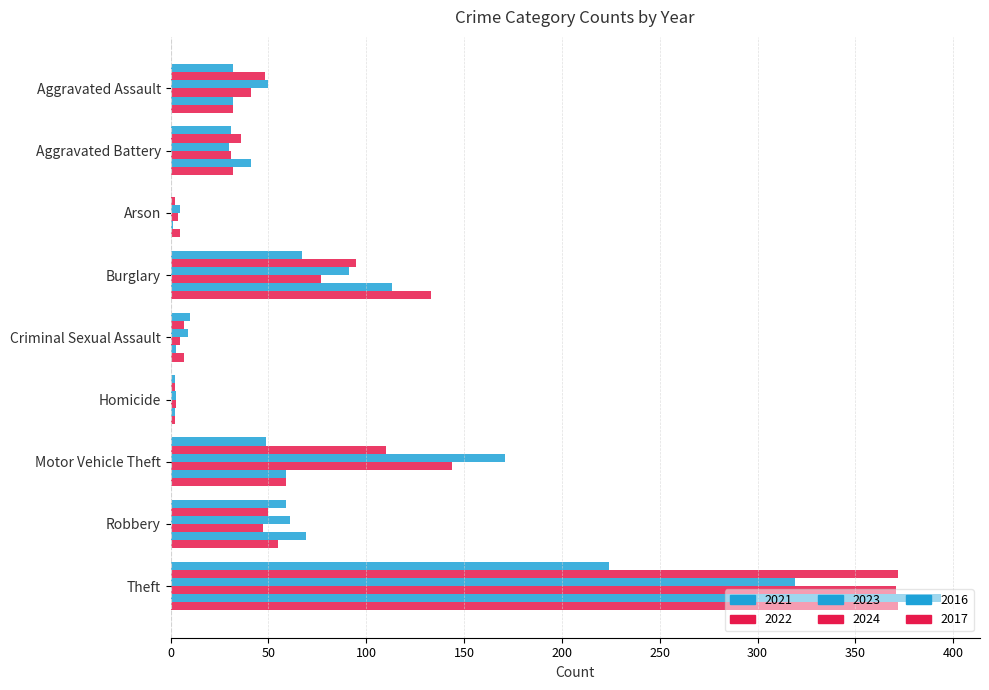

Is the value of 2023 at Motor Vehicle Theft greater than the value of 2021 at Theft?

No